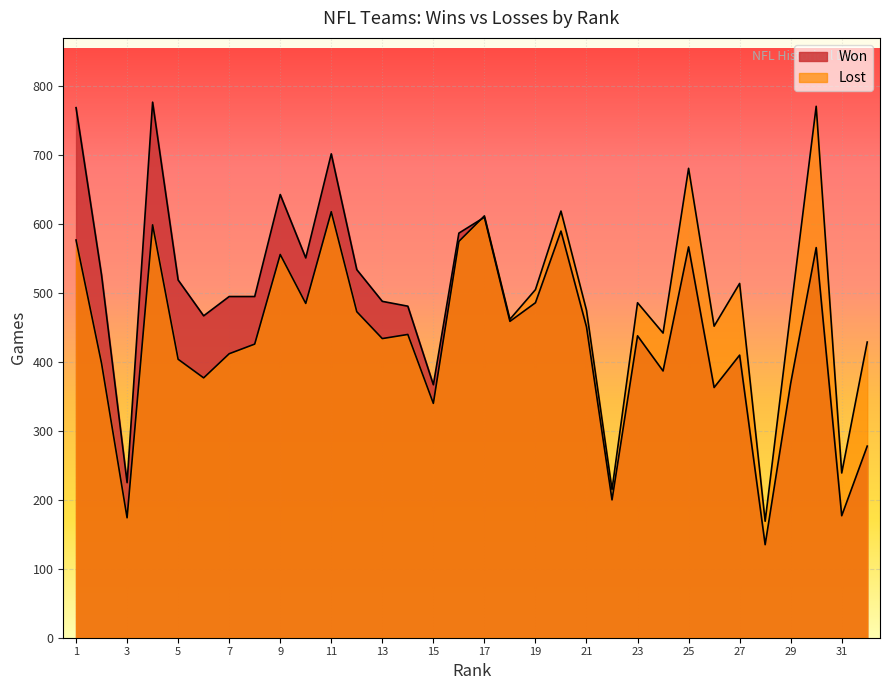

How many intersections are there between Lost and Won?

1